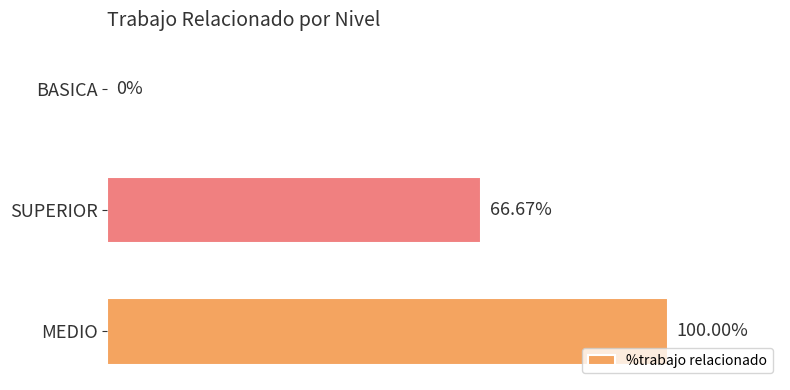

Between BASICA and MEDIO, which is larger?

MEDIO